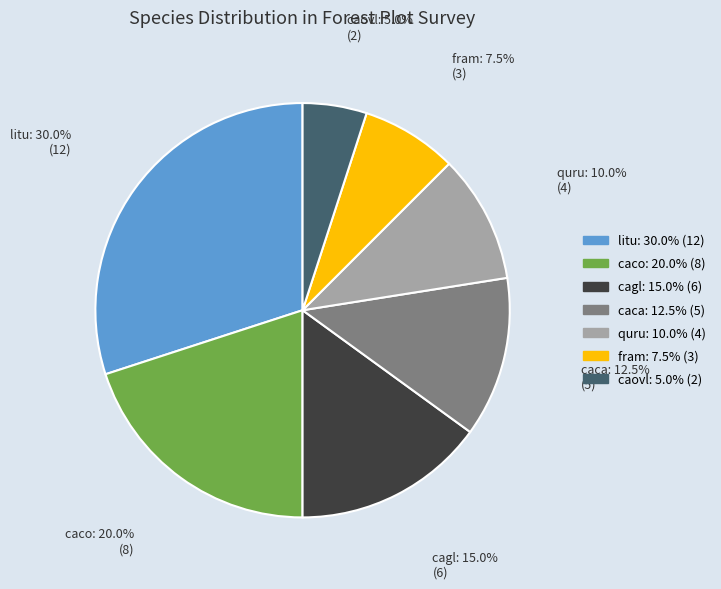

The fram slice represents 22% of the pie. True or false?

False